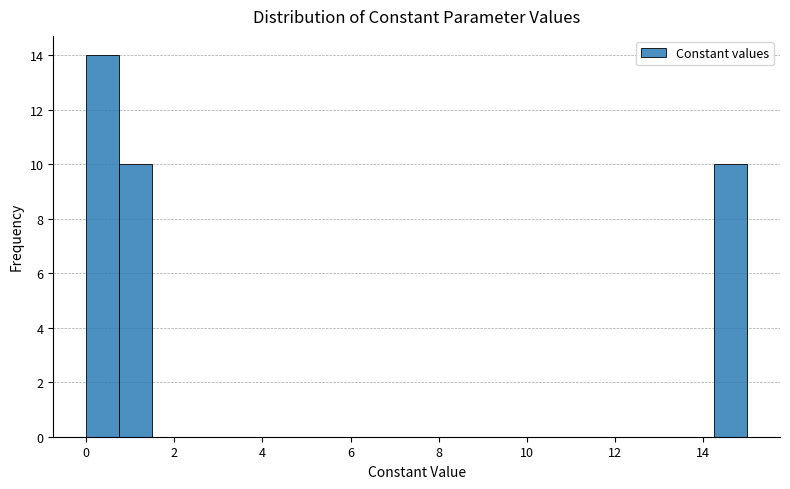

Around what value on the x-axis is the tallest bar? Give the approximate position of its centre, as read against the axis.

0.4